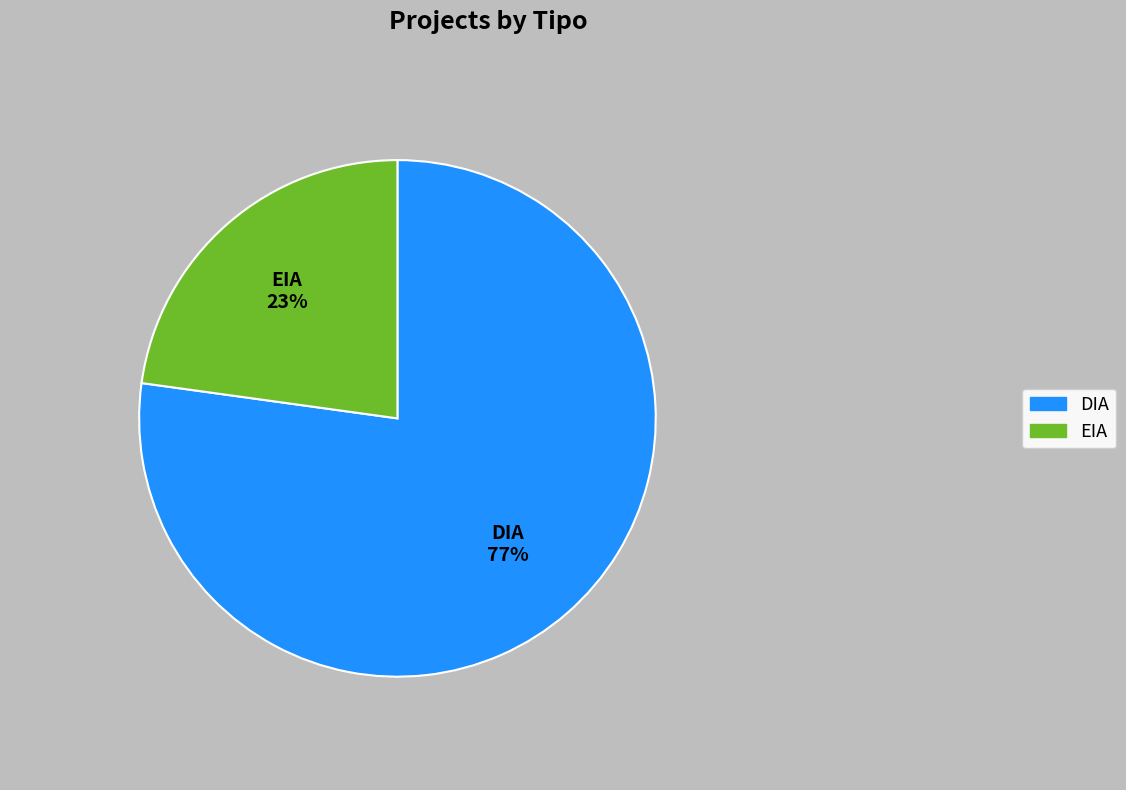

The DIA slice represents 85% of the pie. True or false?

False